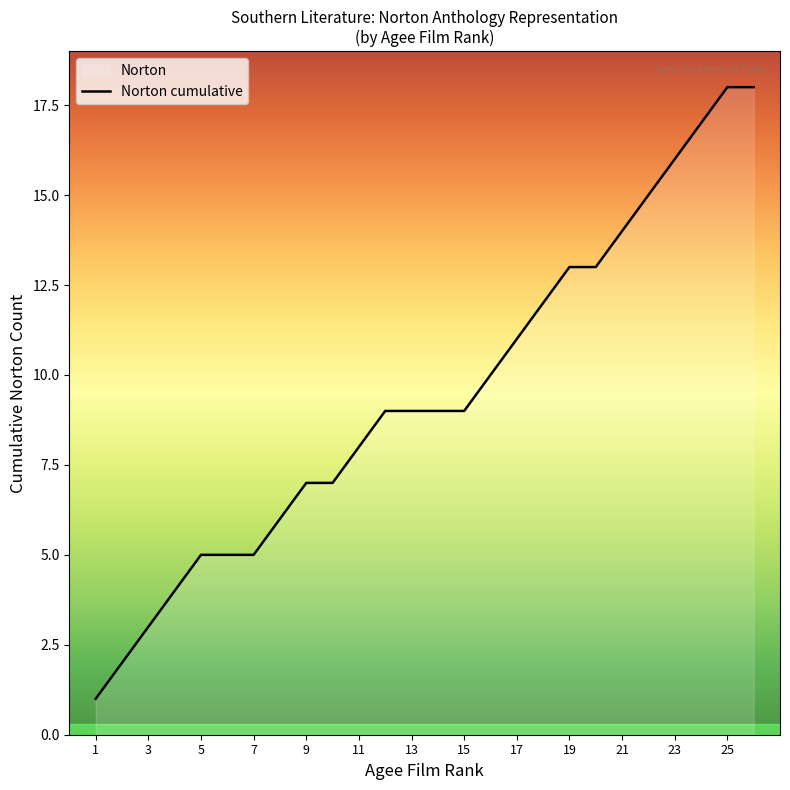

What is the difference between the maximum and second lowest values?

16